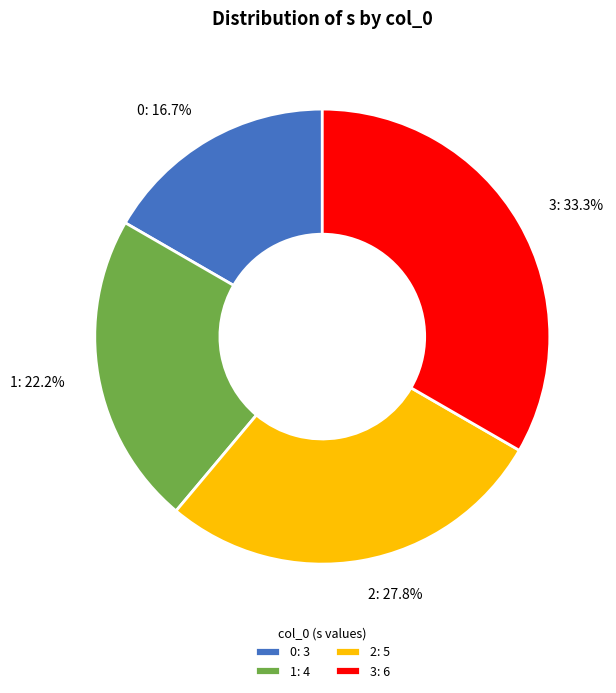

What percentage is the 3 slice, to the nearest percent?

33%